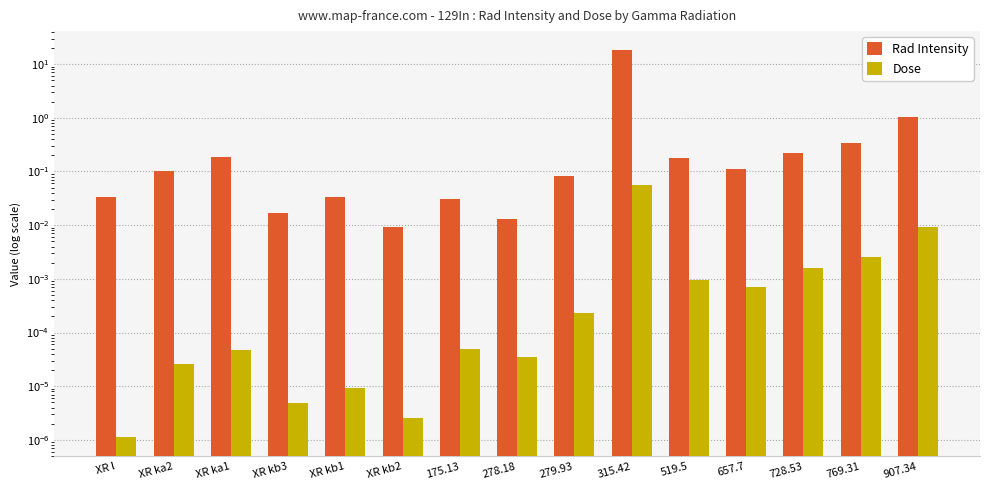

Reading left to right, extract all data points from this chart.

Rad Intensity: 0.0	0.1	0.2	0.0	0.0	0.0	0.0	0.0	0.1	18.0	0.2	0.1	0.2	0.3	1.0
Dose: 0.0	0.0	0.0	0.0	0.0	0.0	0.0	0.0	0.0	0.1	0.0	0.0	0.0	0.0	0.0